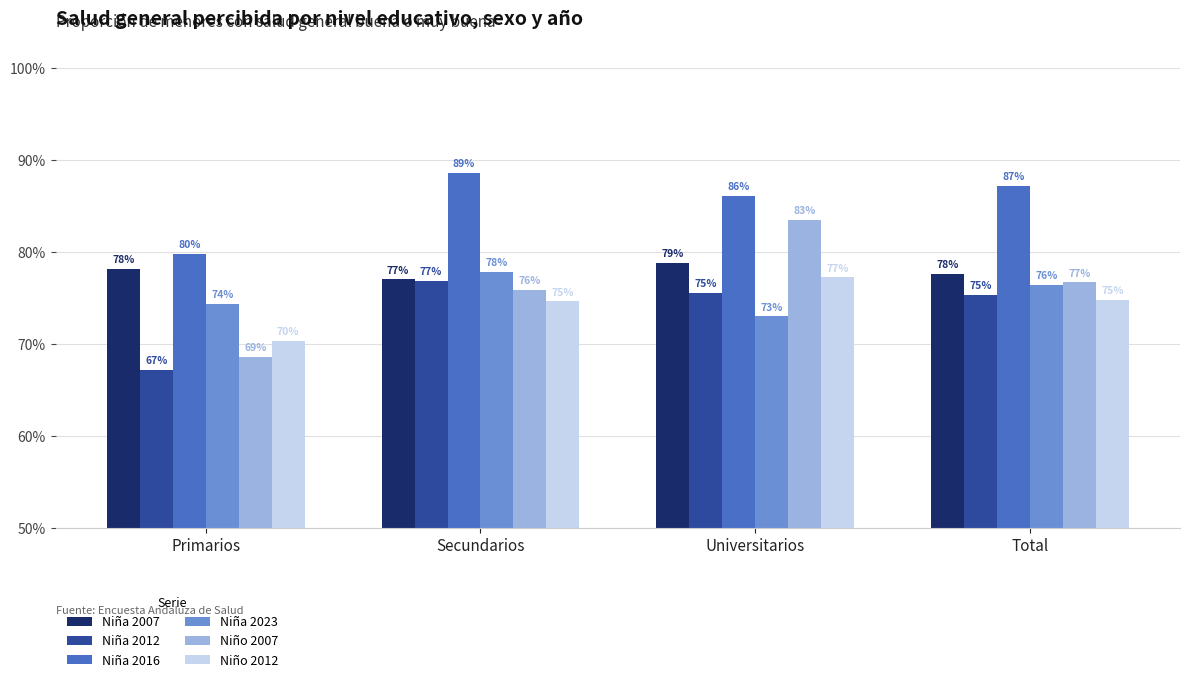

List the series in order of their peak value, highest first.

Niña 2016, Niño 2007, Niña 2007, Niña 2023, Niño 2012, Niña 2012